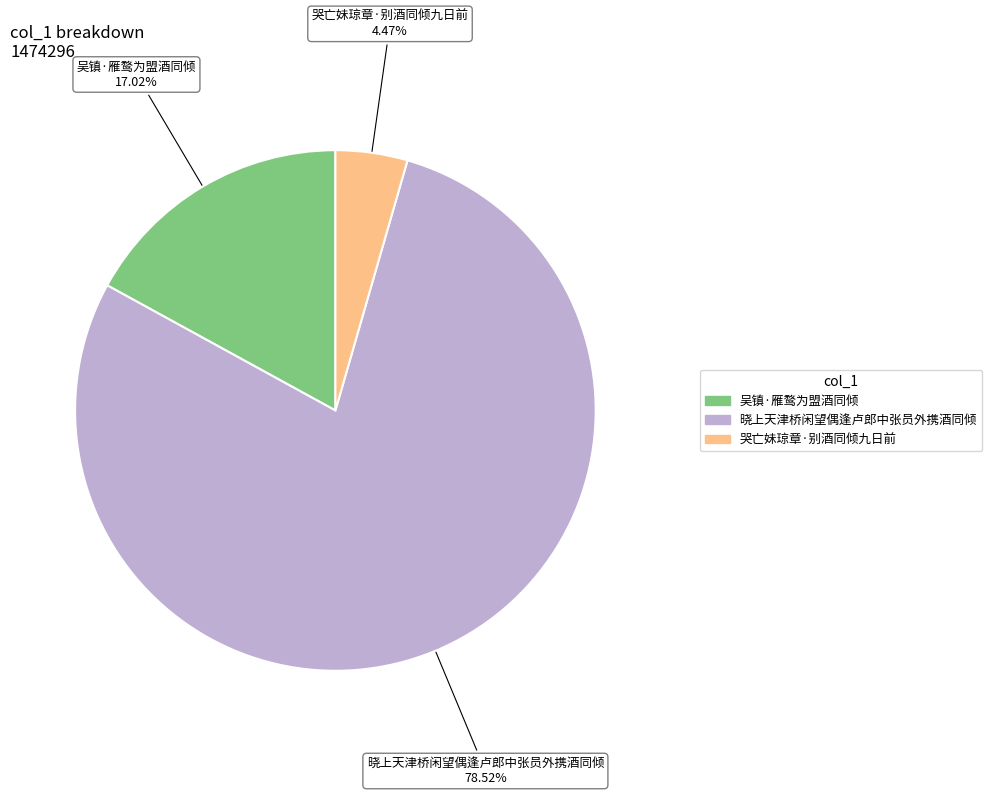

Which has a higher value, 吴镇·雁鹜为盟酒同倾 or 晓上天津桥闲望偶逢卢郎中张员外携酒同倾?

晓上天津桥闲望偶逢卢郎中张员外携酒同倾